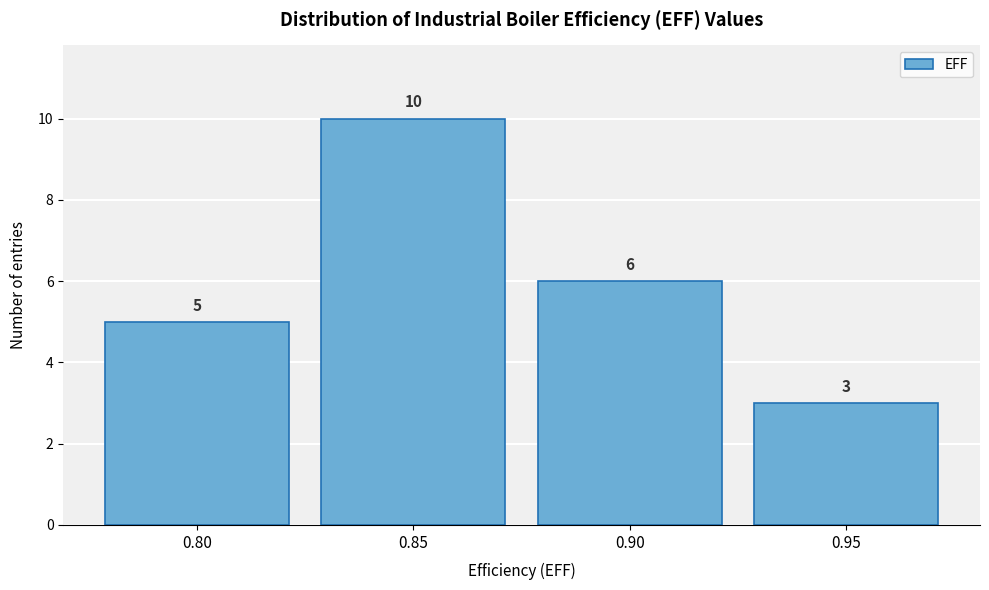

Reading left to right, list every bar in this chart as the range it spans on the x-axis followed by its height.

0.775 to 0.825: 5
0.825 to 0.875: 10
0.875 to 0.925: 6
0.925 to 0.975: 3